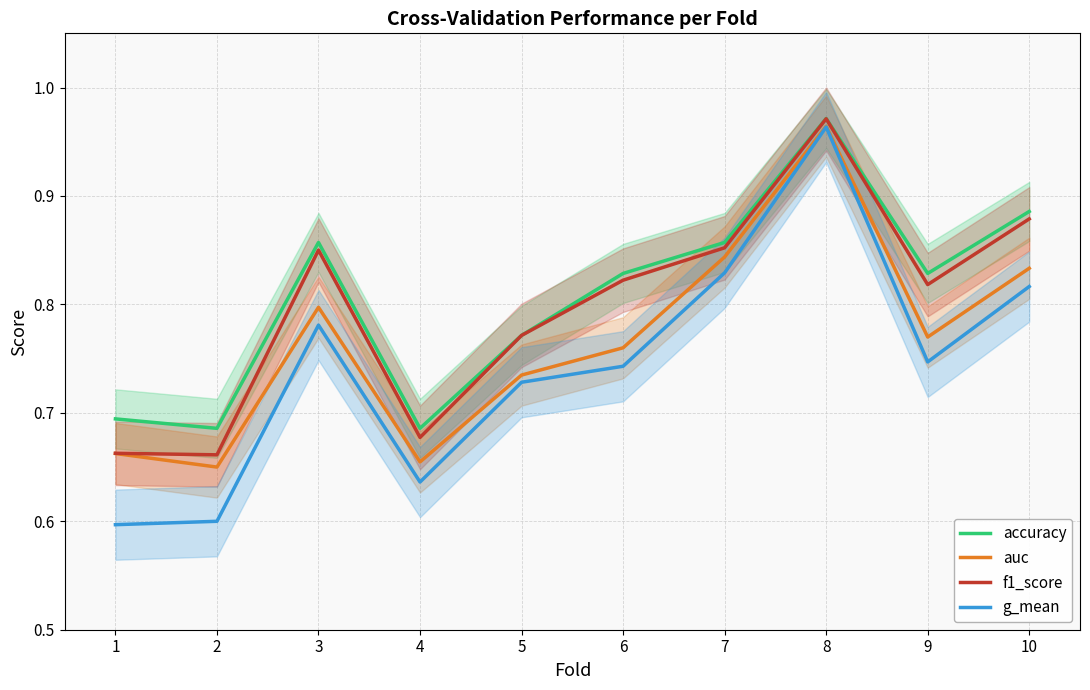

What is the value of the f1_score point at the 2nd from the left?

0.7